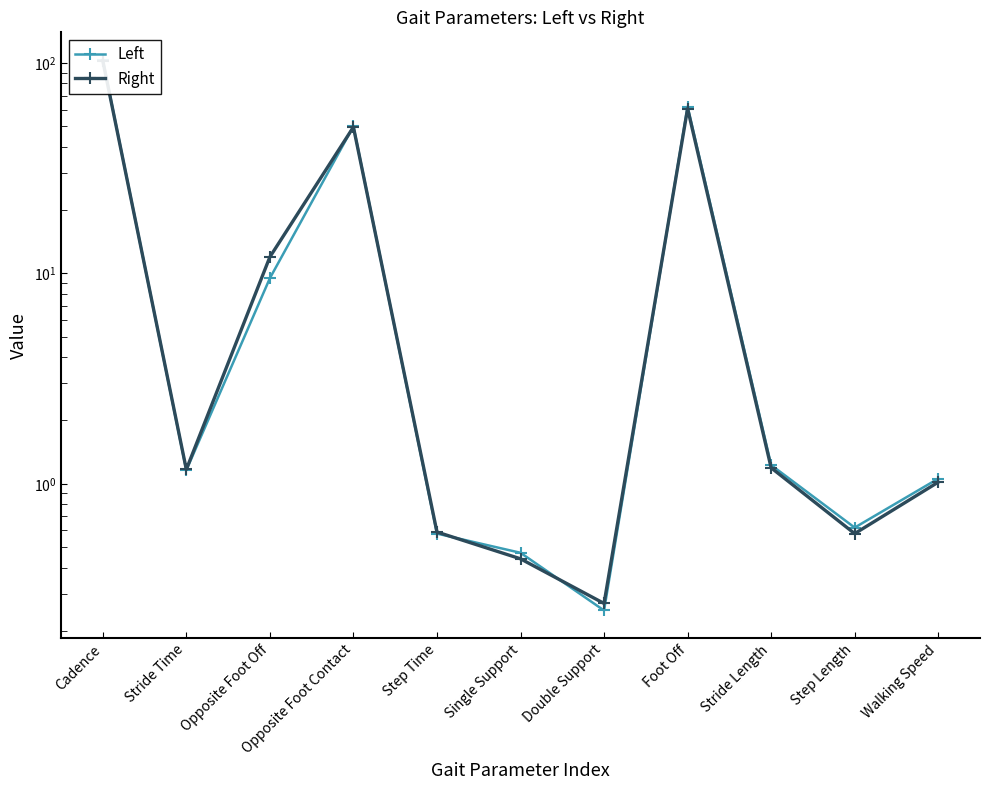

Which series has the widest spread of values?

Left